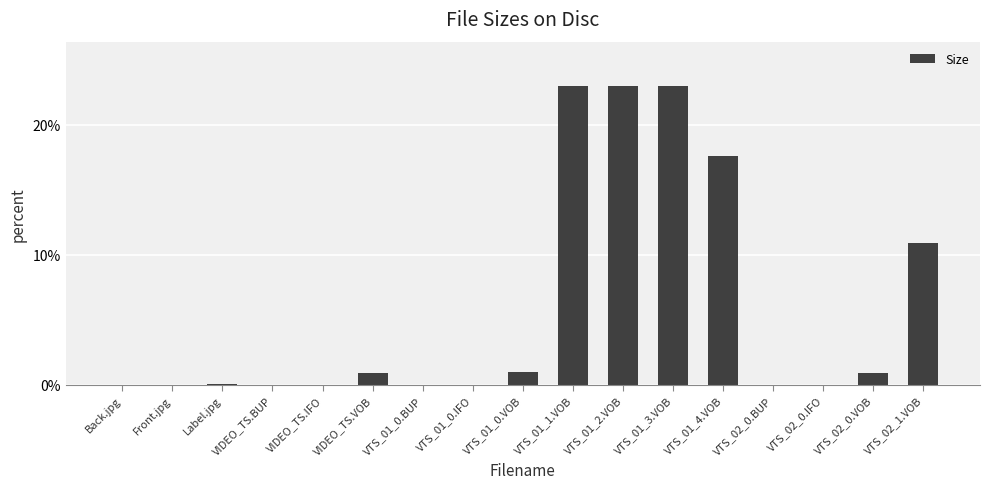

What is the sum of all values?

100.0